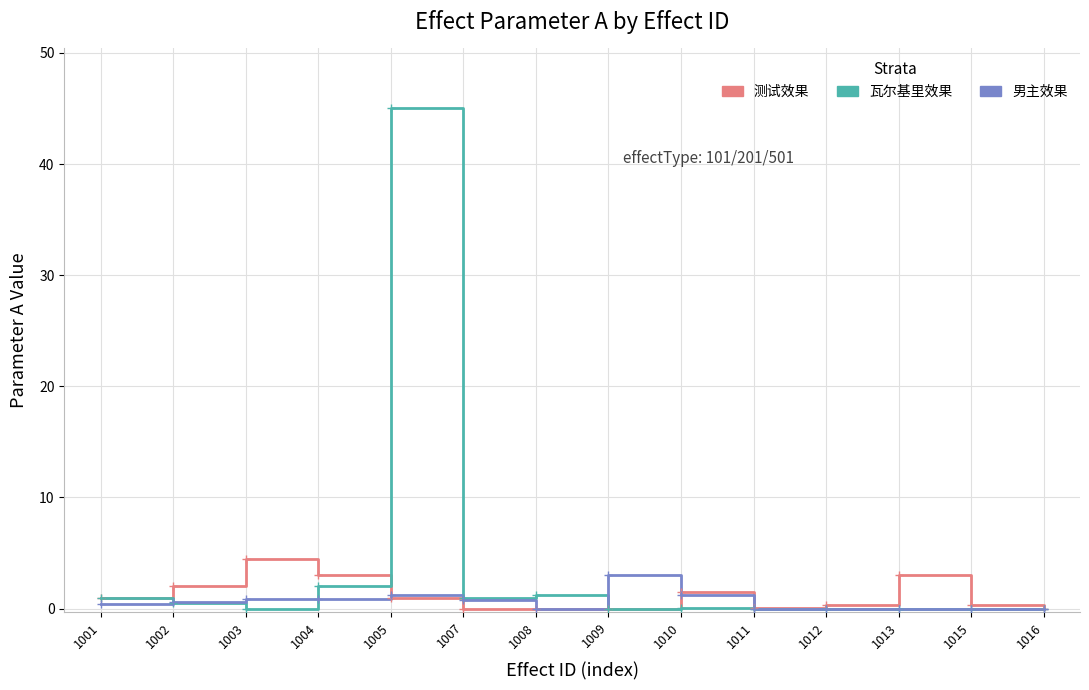

Which series has the largest total across all categories?

瓦尔基里效果